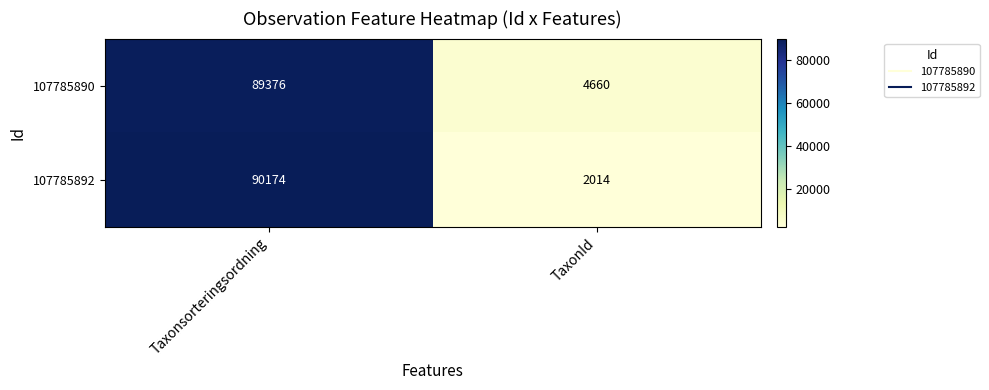

At Taxonsorteringsordning, list the series in order from largest to smallest.

107785892, 107785890